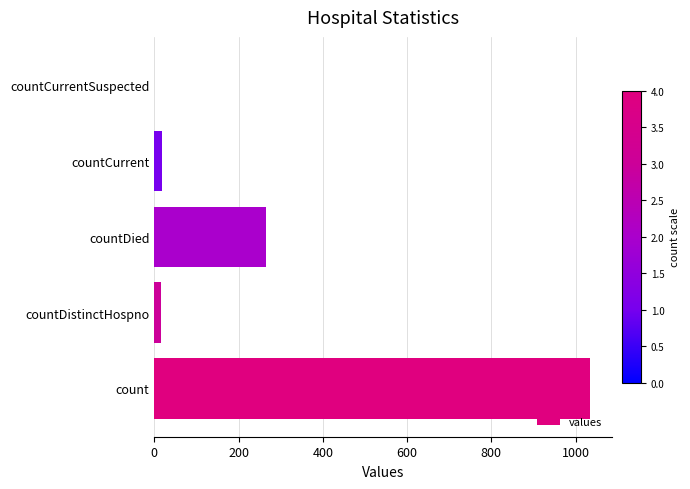

What is the ratio of the value at countDied to the value at count?

0.3